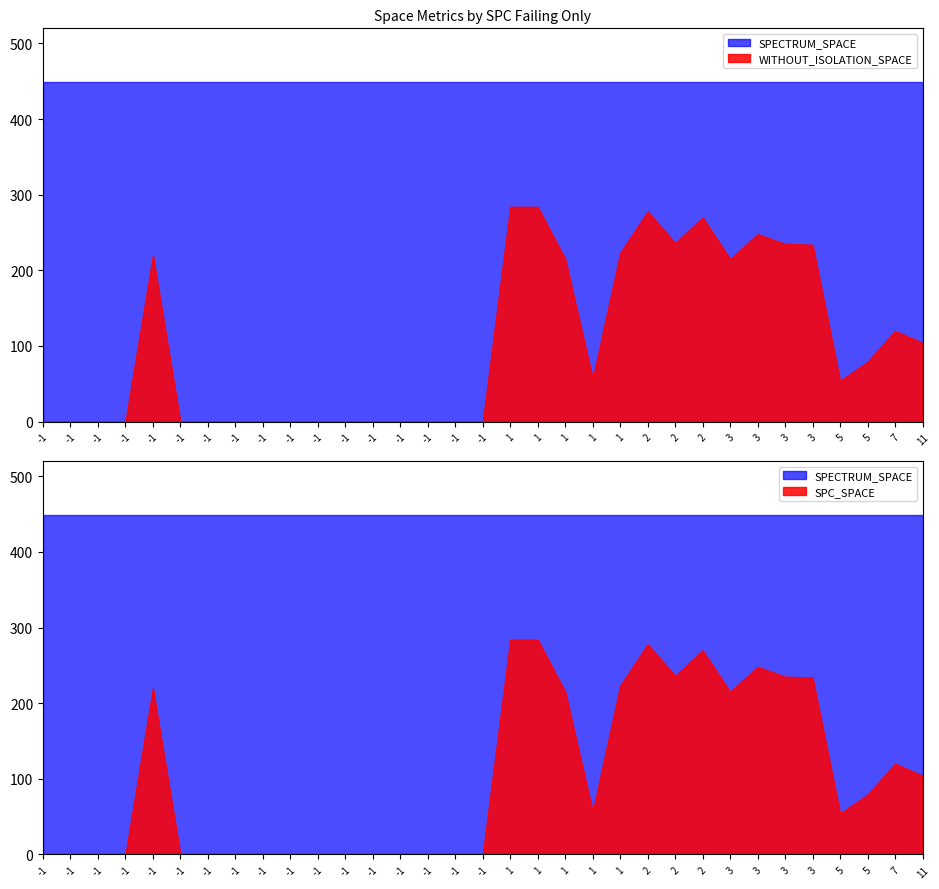

Which series has the largest total across all categories?

SPECTRUM_SPACE